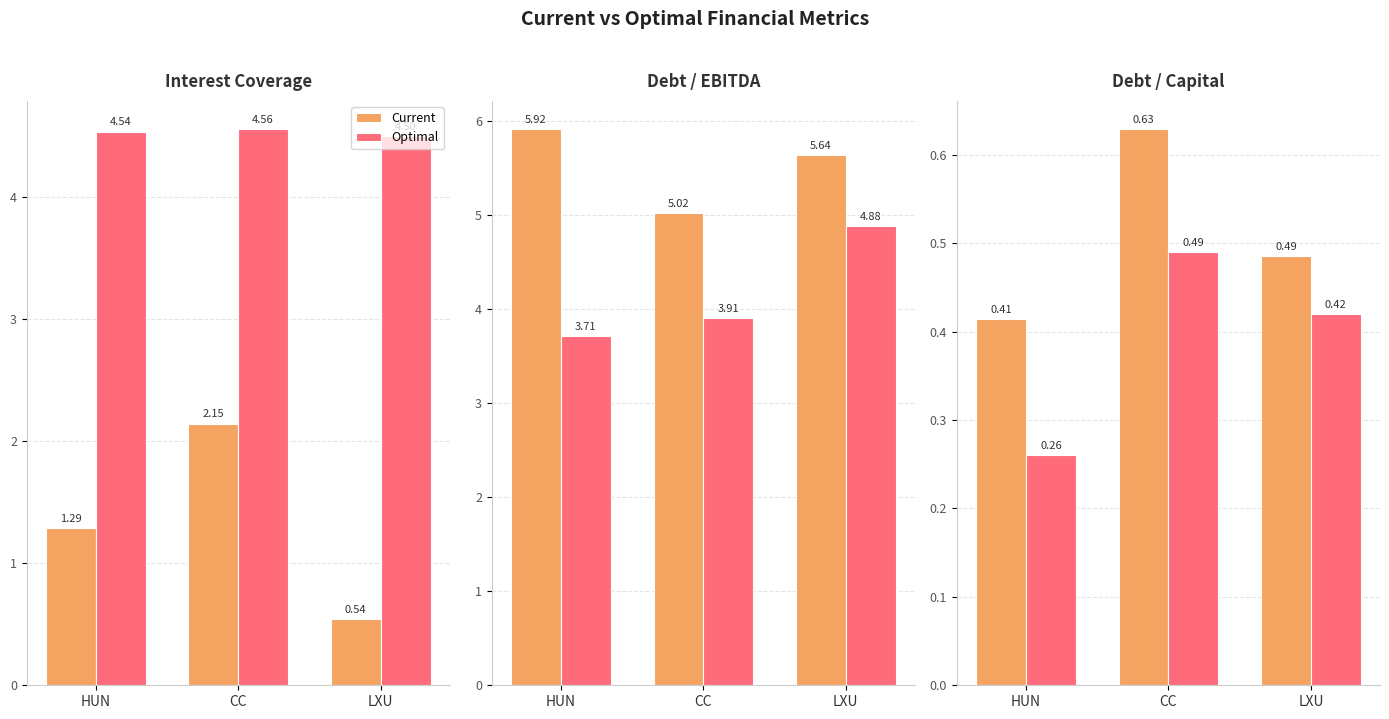

At which category is the sum across all series the highest?

CC